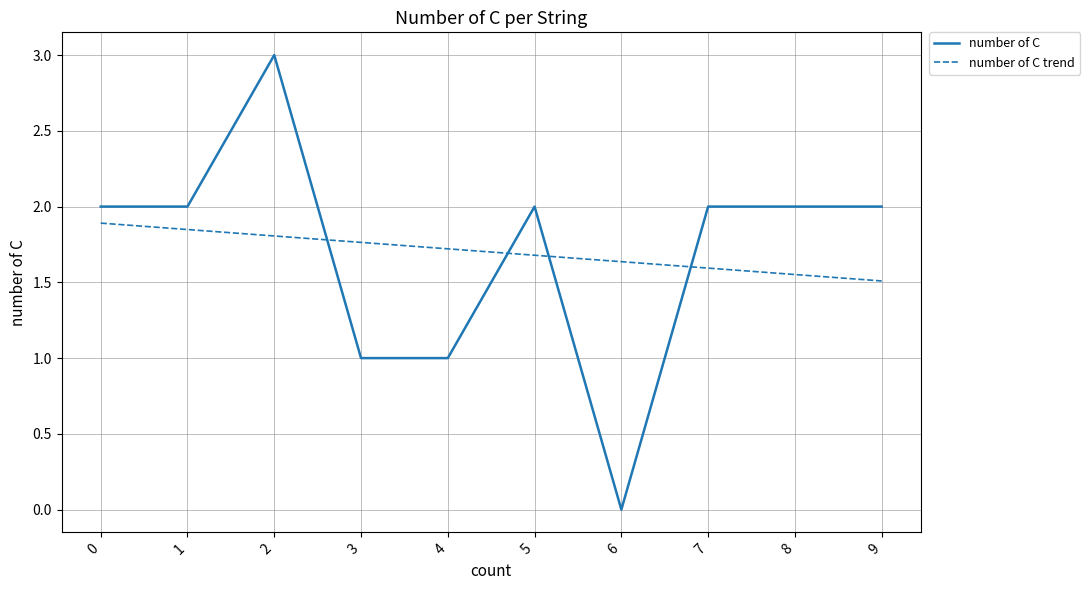

What is the minimum value for number of C trend?

1.5